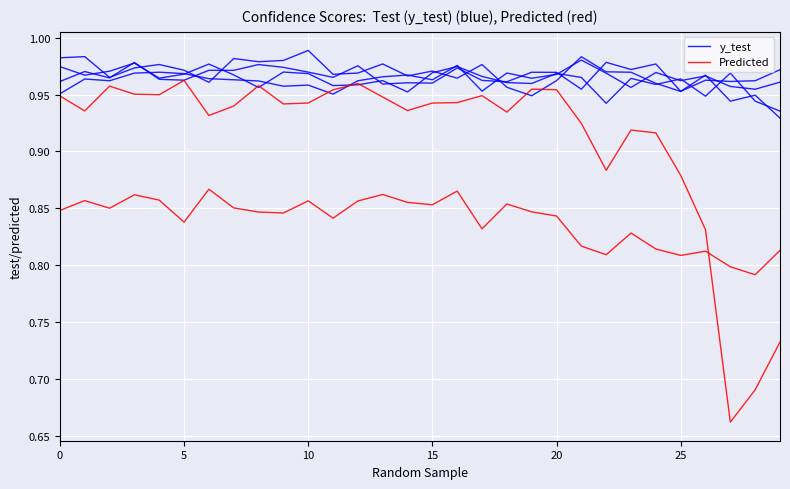

Read the Predicted value at 8.

0.8